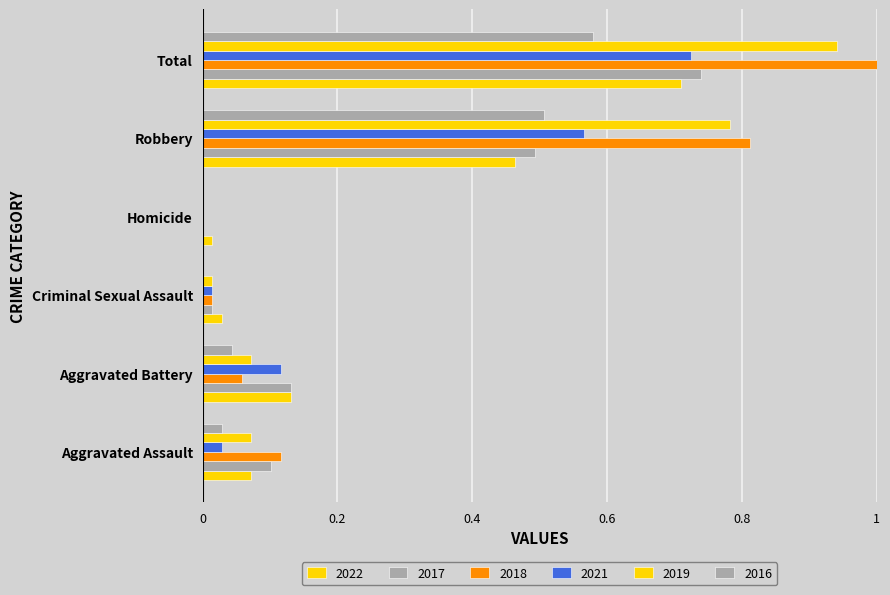

At which category is the sum across all series the highest?

Total